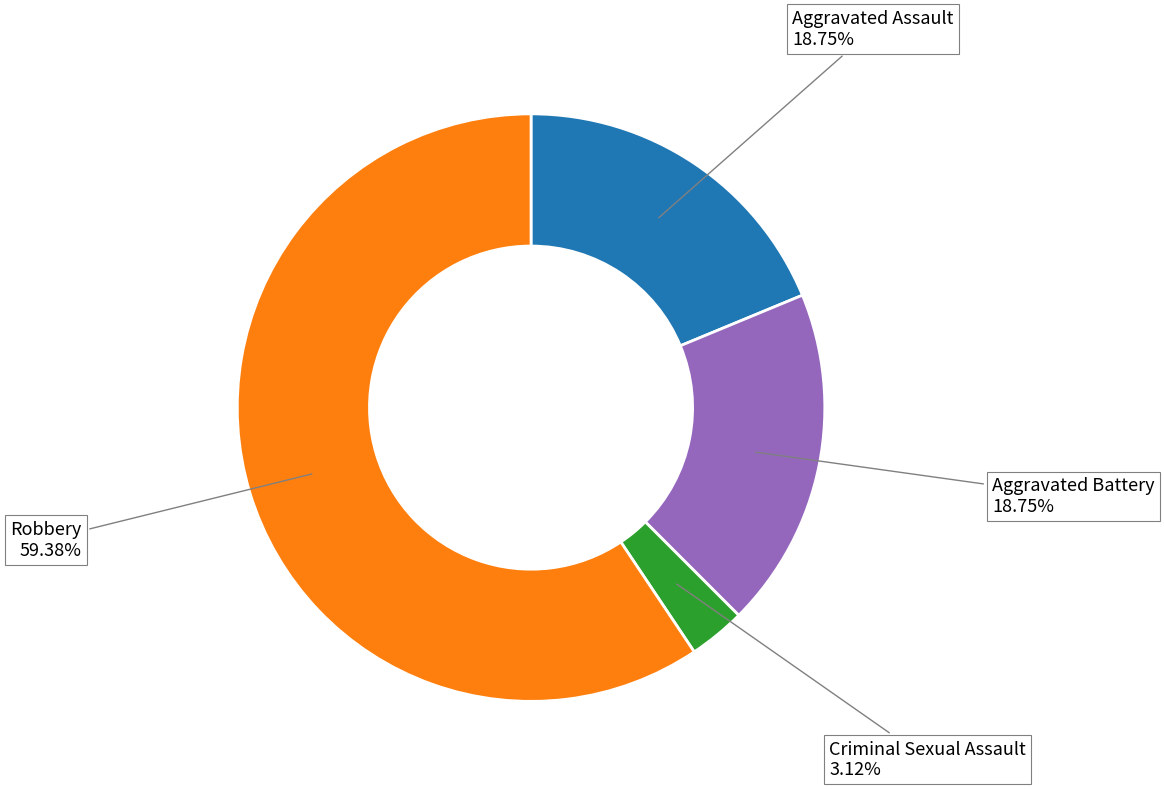

To the nearest percent, what is the average slice percentage?

25%